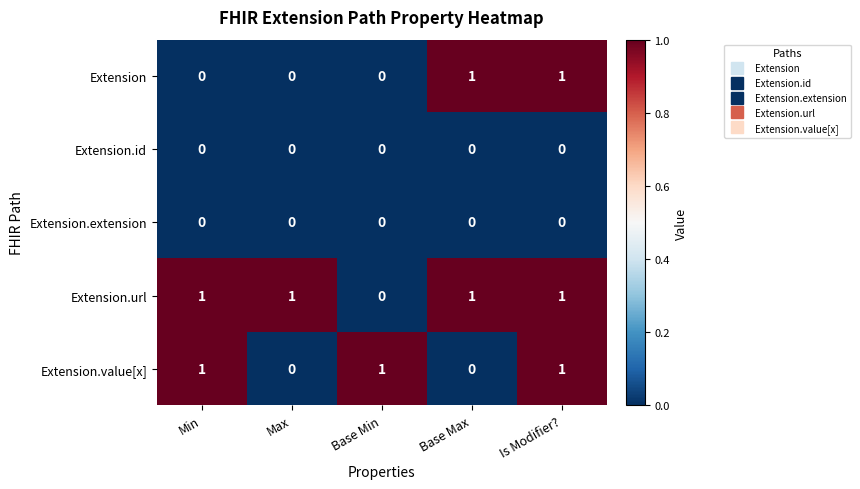

At which category is the sum across all series the highest?

Is Modifier?